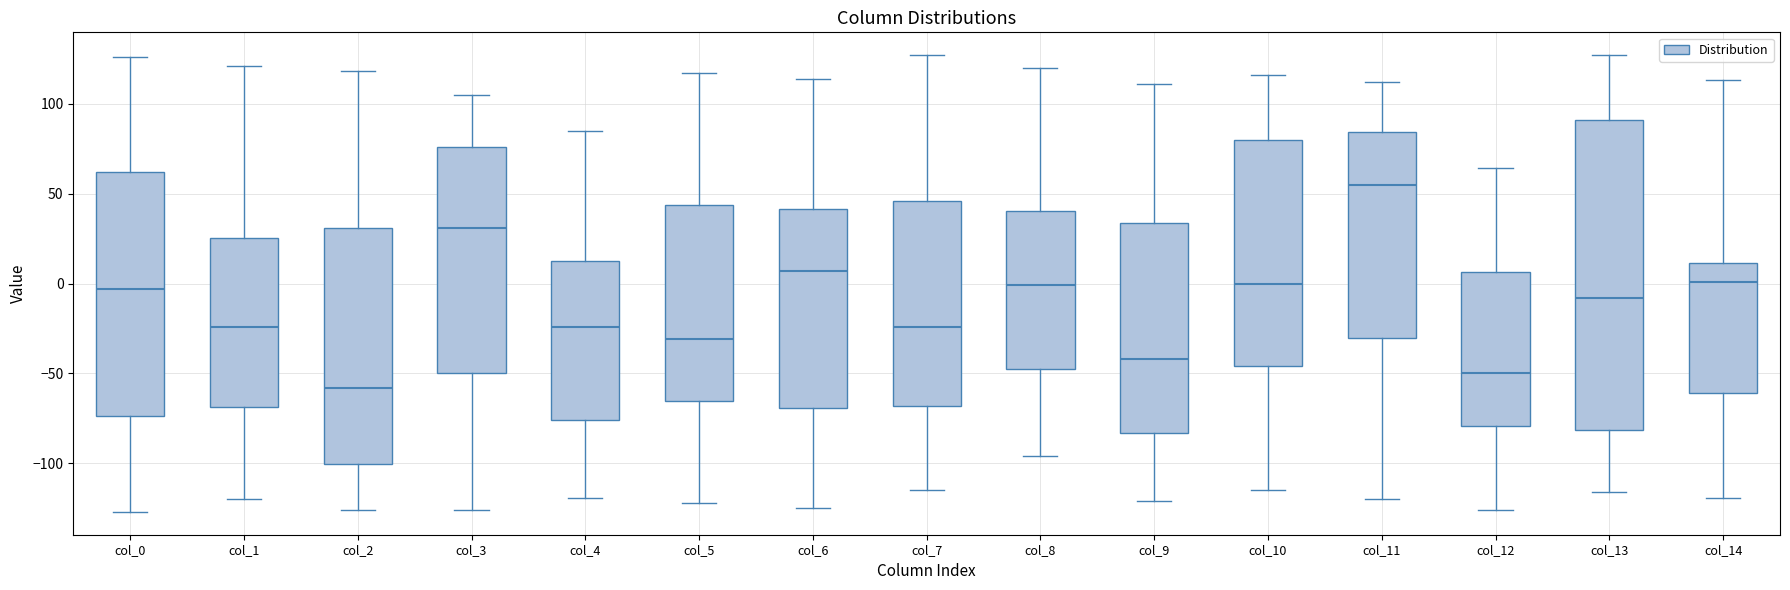

Which box has the lowest median line?

col_2